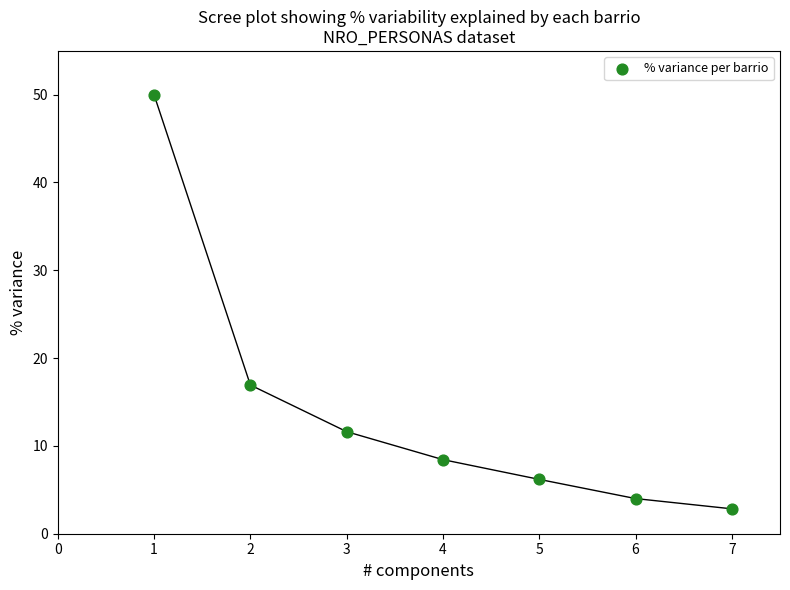

What Y value in the scatter plot is closest to 26?

16.9